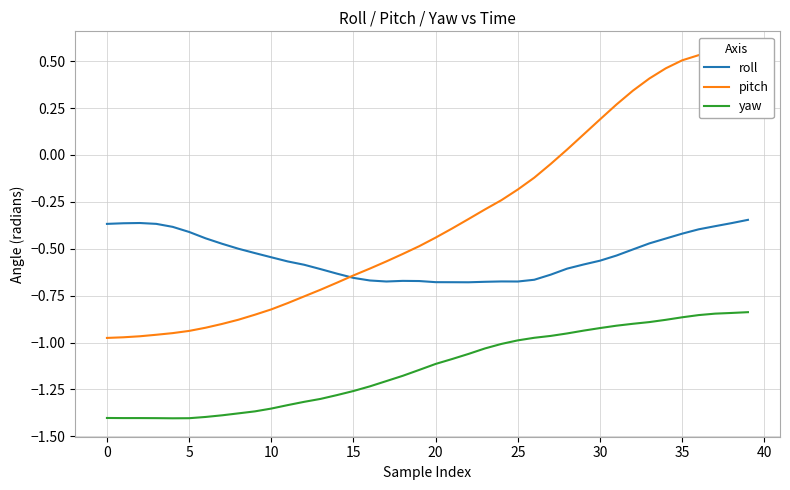

Is it true that roll equals -0.6 at 39?

False